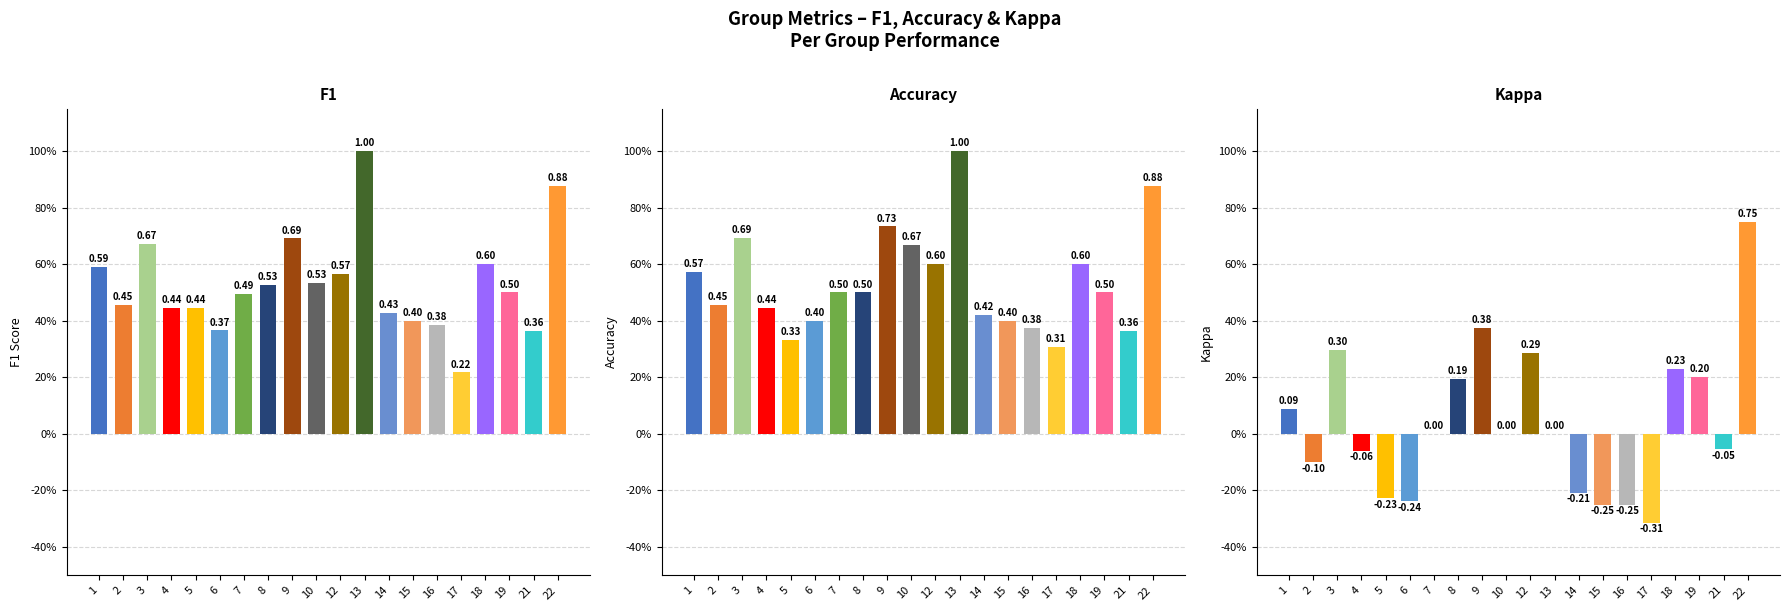

How many data points does each series have?

20